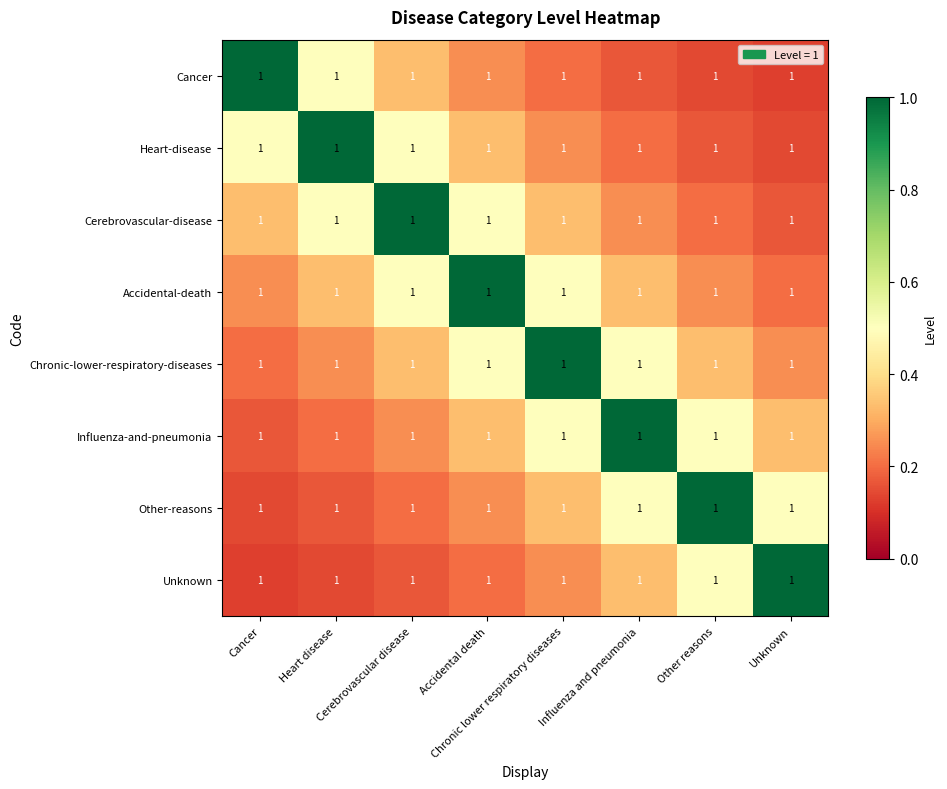

How many Cancer values are between 0 and 1?

8